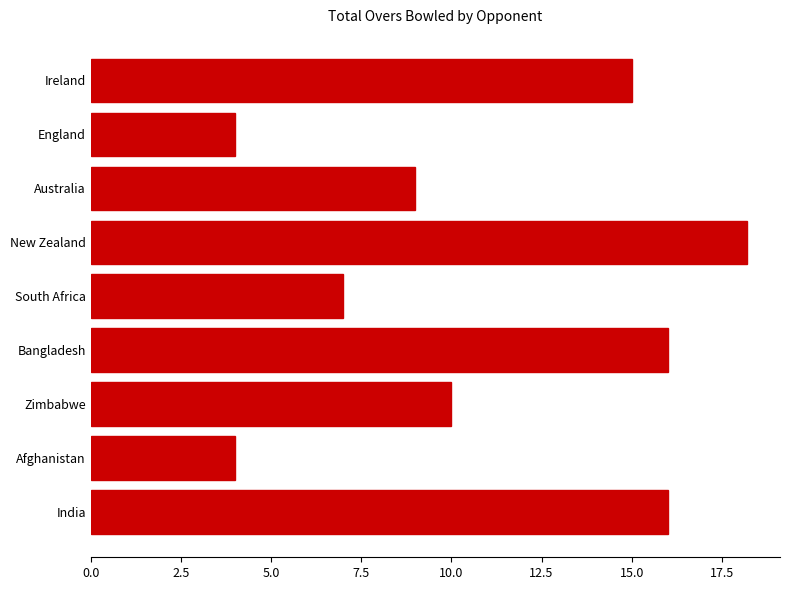

What is the change in value from Australia to India?

+7.0